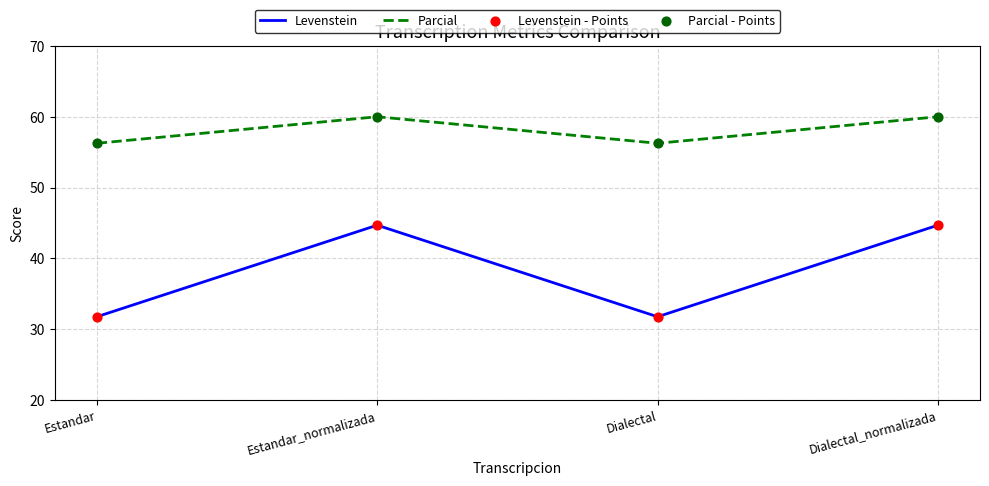

What is the difference between the highest and lowest values at Dialectal_normalizada?

15.3